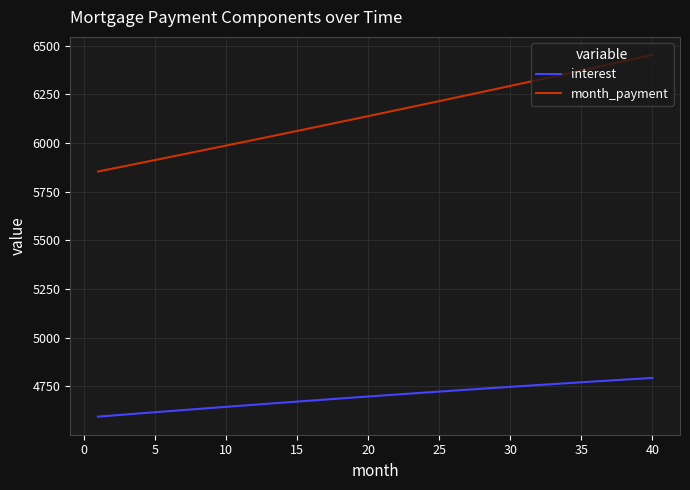

Which series has the largest total across all categories?

month_payment